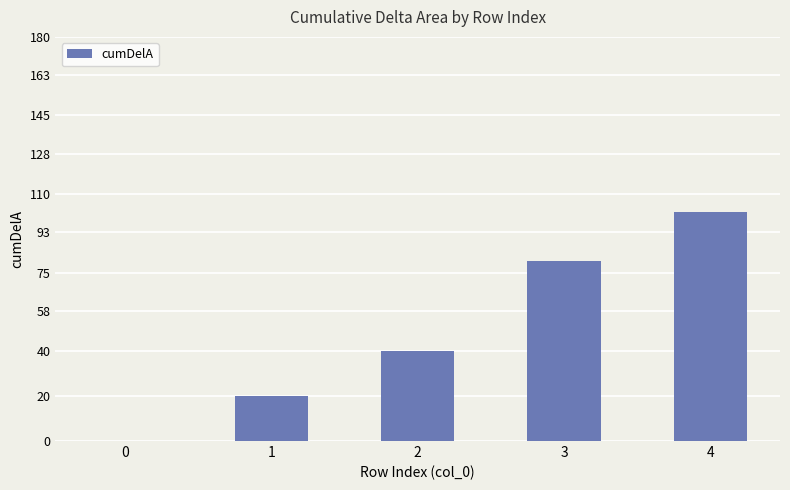

Count the number of categories in the chart.

5